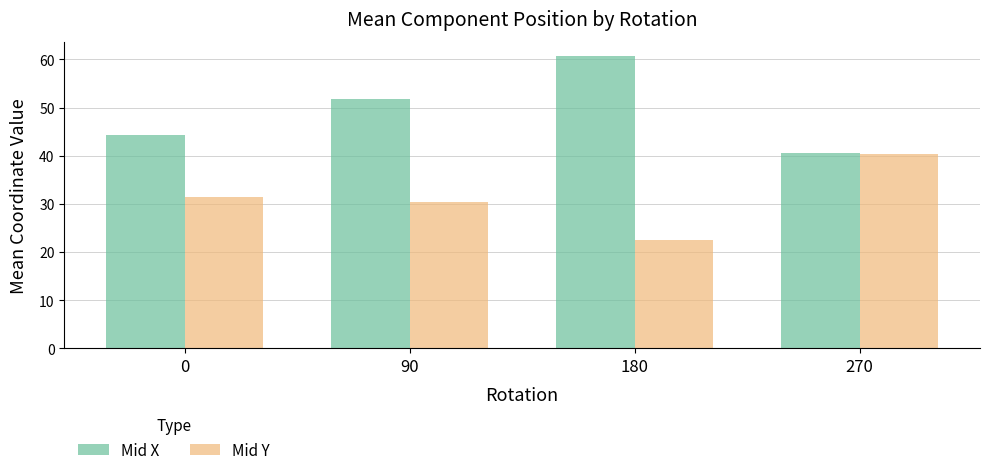

Between 0 and 90, which series saw the biggest shift?

Mid X